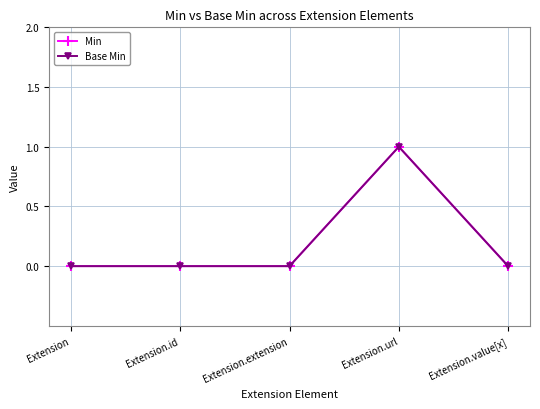

True or false: Base Min and Min cross at least once.

False